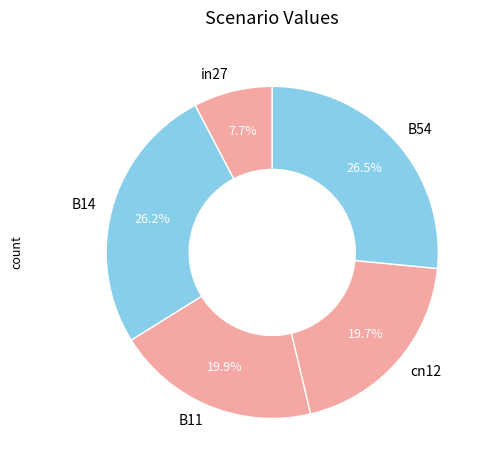

Between cn12 and in27, which is larger?

cn12